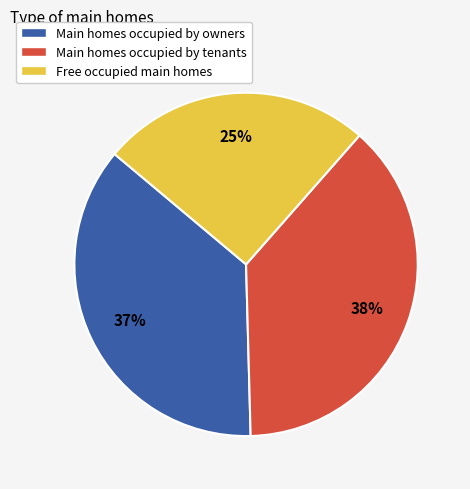

How many segments does this pie chart have?

3